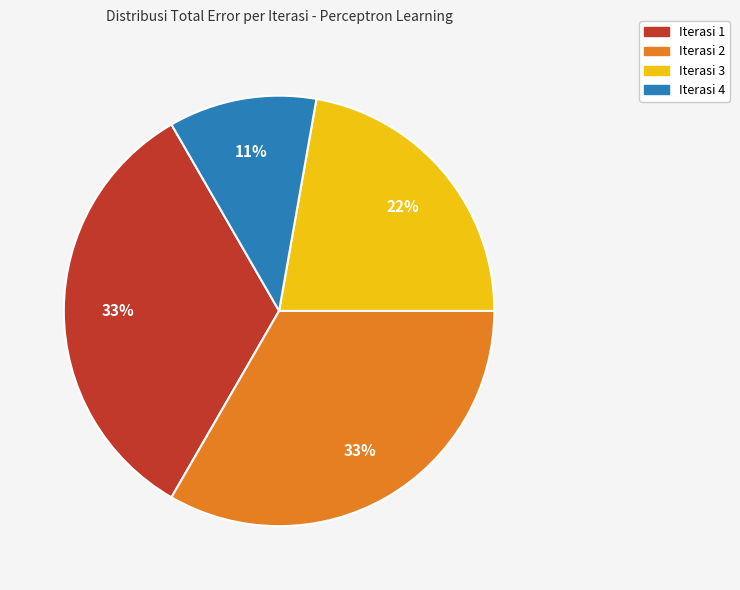

The Iterasi 2 slice represents 39% of the pie. True or false?

False